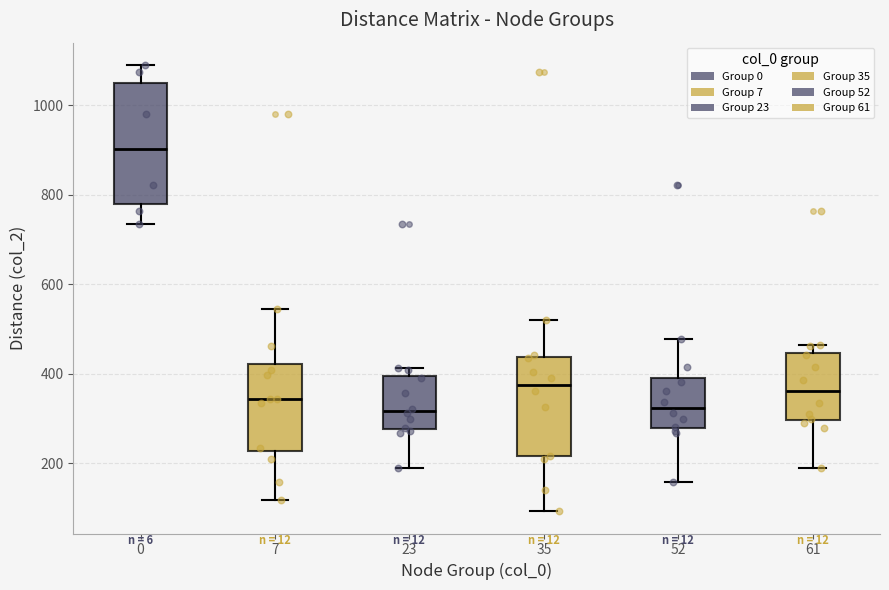

Reading left to right, read every box against the y-axis: the position of its median line, the range the box covers, and the ends of its whiskers. The values are not printed on the chart, so give them approximately, as read against the axis.

0: median 900, box 780 to 1060, whiskers 740 to 1100
7: median 340, box 220 to 420, whiskers 120 to 540
23: median 320, box 280 to 400, whiskers 180 to 420
35: median 380, box 220 to 440, whiskers 100 to 520
52: median 320, box 280 to 400, whiskers 160 to 480
61: median 360, box 300 to 440, whiskers 180 to 460